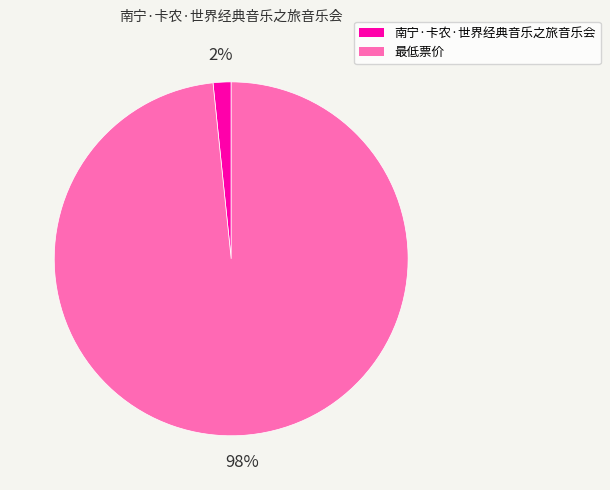

Is the sum of 最低票价 and 南宁·卡农·世界经典音乐之旅音乐会 greater than half?

Yes